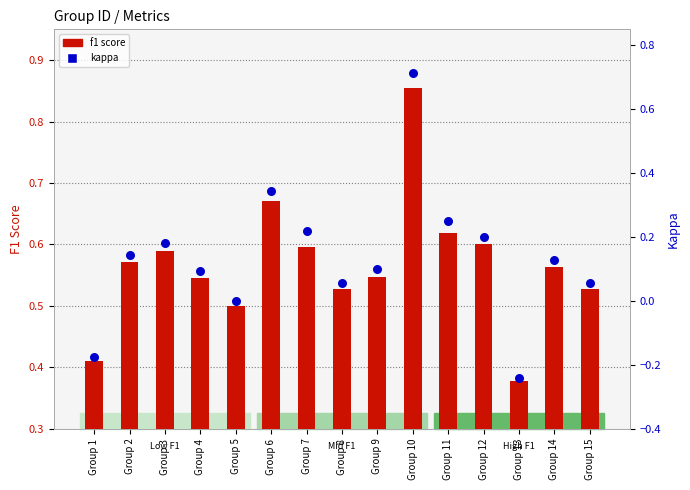

Which series contains the highest Y value?

f1 score